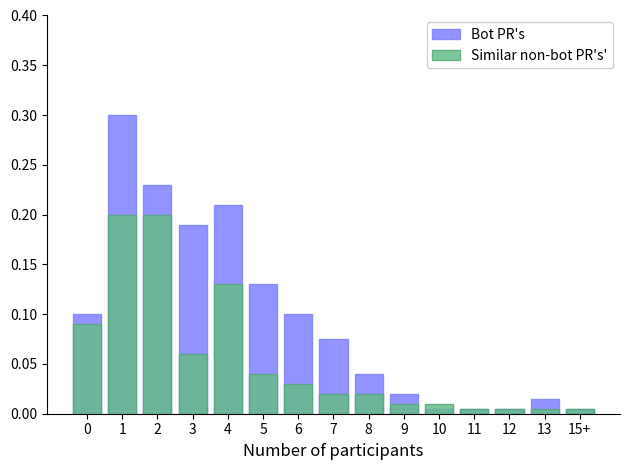

How many series are shown in this chart?

2